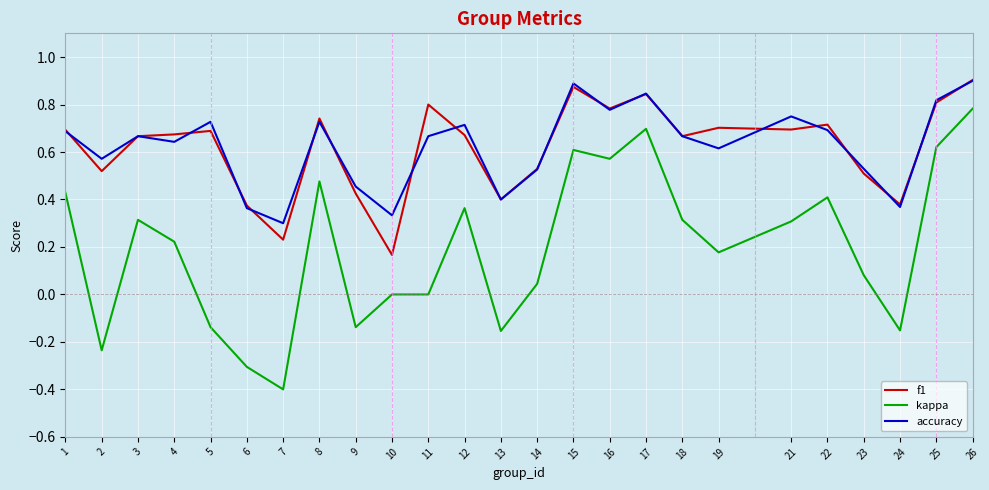

How many categories are shown in the chart?

25